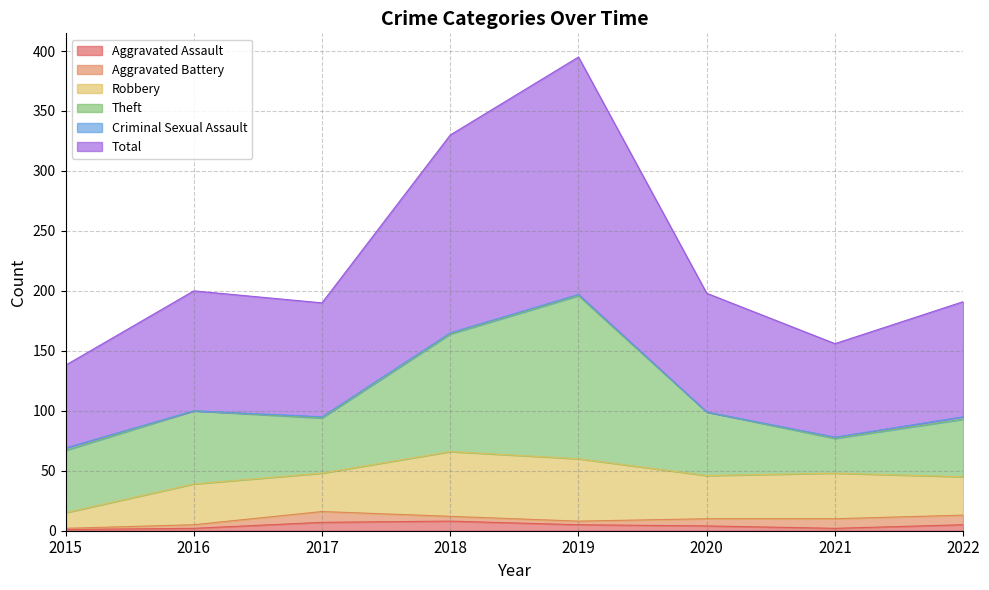

Which series changed the most between 2016 and 2019?

Total